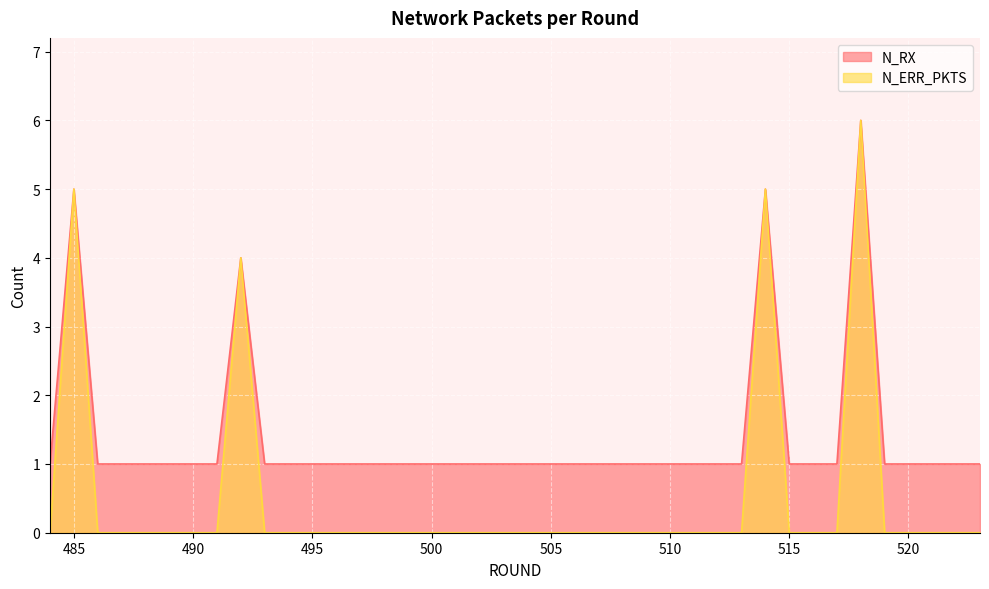

True or false: N_ERR_PKTS has more than 1 interior local peaks.

True